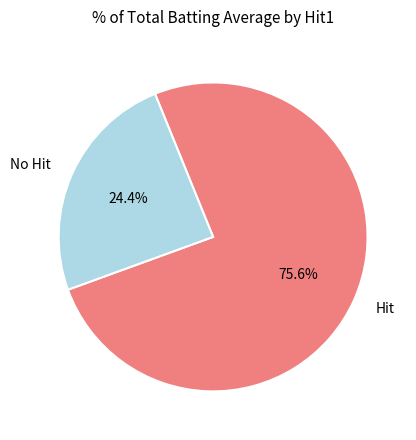

What is the smallest slice in the pie chart?

No Hit